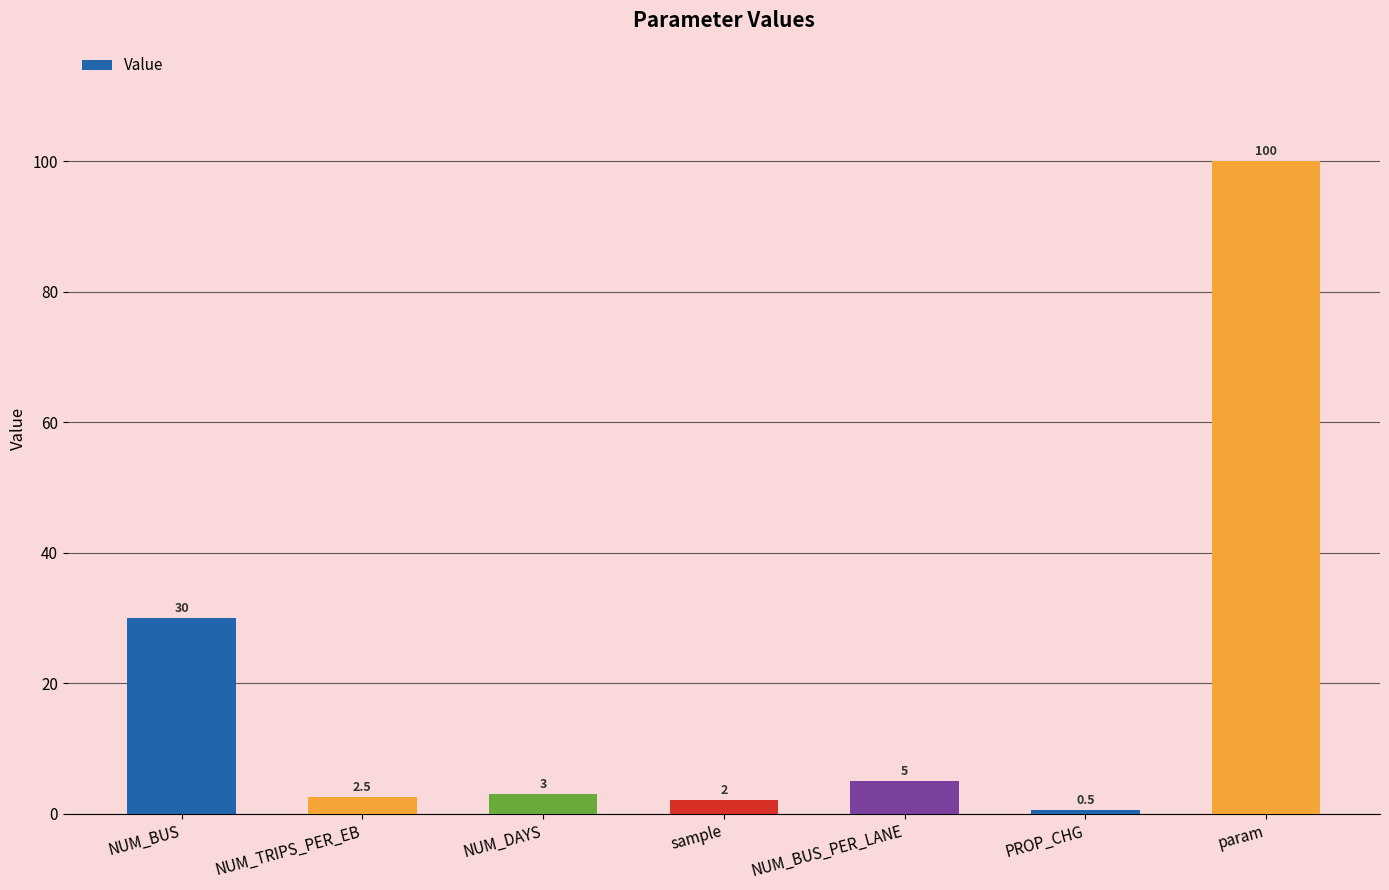

What is the change in value from sample to param?

+98.0